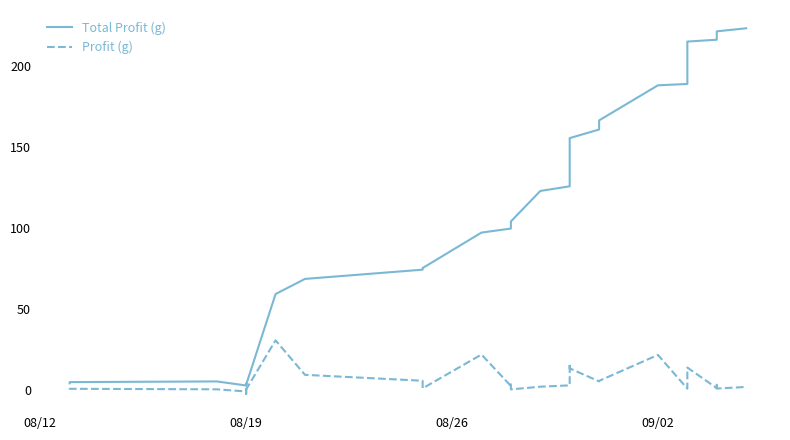

Rank the series by their maximum value, from highest to lowest.

Total Profit (g), Profit (g)